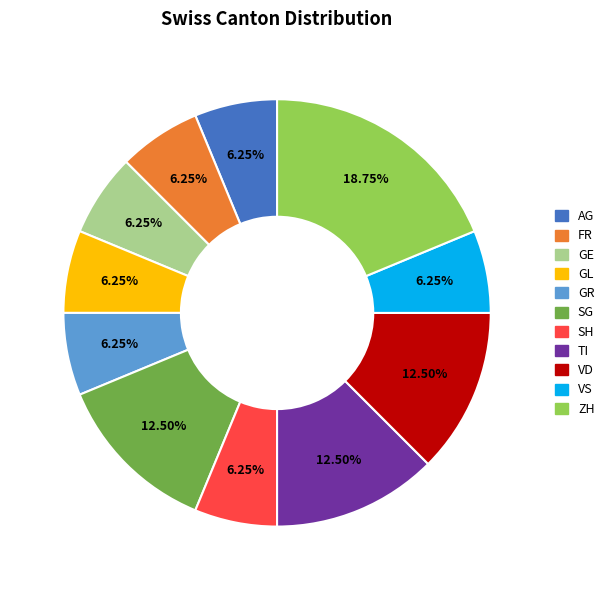

To the nearest percent, what is the average slice percentage?

9%